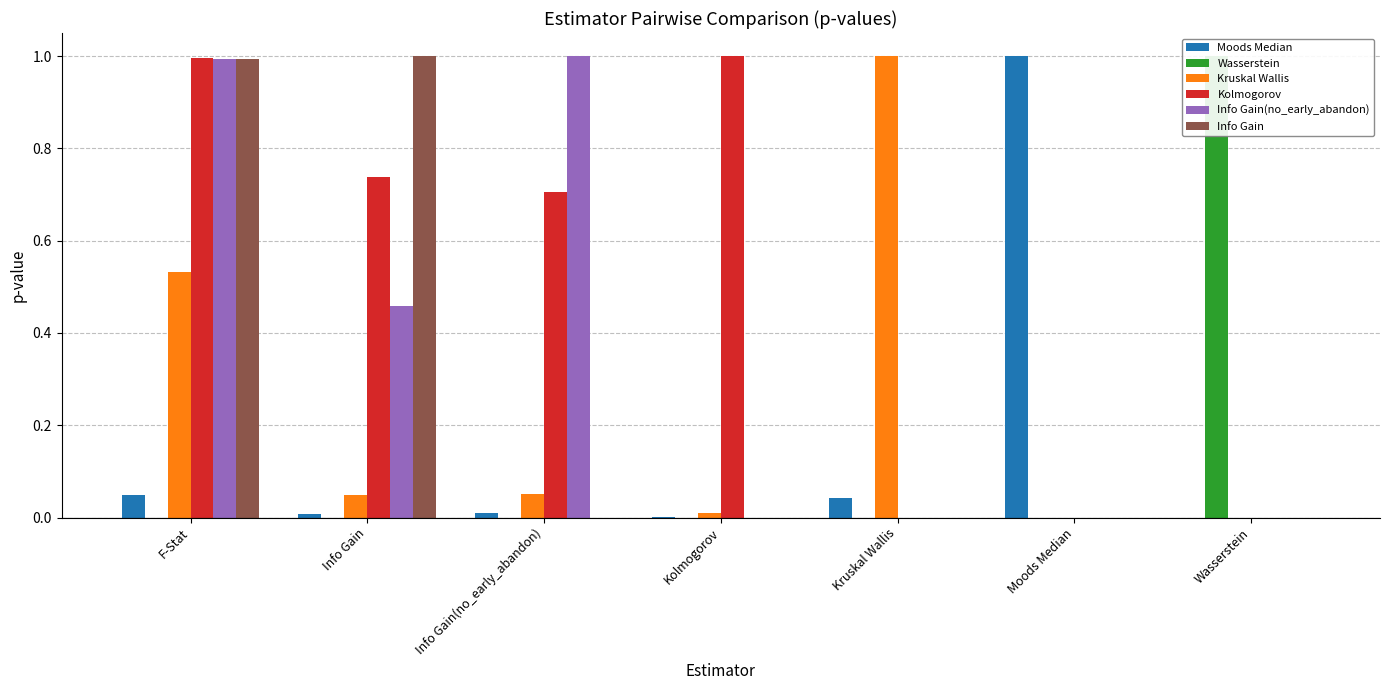

Reading left to right, extract all data points from this chart.

Moods Median: F-Stat=0.0	Info Gain=0.0	Info Gain(no_early_abandon)=0.0	Kolmogorov=0.0	Kruskal Wallis=0.0	Moods Median=1.0	Wasserstein=0.0
Wasserstein: F-Stat=0.0	Info Gain=0.0	Info Gain(no_early_abandon)=0.0	Kolmogorov=0.0	Kruskal Wallis=0.0	Moods Median=0.0	Wasserstein=1.0
Kruskal Wallis: F-Stat=0.5	Info Gain=0.0	Info Gain(no_early_abandon)=0.1	Kolmogorov=0.0	Kruskal Wallis=1.0	Moods Median=0.0	Wasserstein=0.0
Kolmogorov: F-Stat=1.0	Info Gain=0.7	Info Gain(no_early_abandon)=0.7	Kolmogorov=1.0	Kruskal Wallis=0.0	Moods Median=0.0	Wasserstein=0.0
Info Gain(no_early_abandon): F-Stat=1.0	Info Gain=0.5	Info Gain(no_early_abandon)=1.0	Kolmogorov=0.0	Kruskal Wallis=0.0	Moods Median=0.0	Wasserstein=0.0
Info Gain: F-Stat=1.0	Info Gain=1.0	Info Gain(no_early_abandon)=0.0	Kolmogorov=0.0	Kruskal Wallis=0.0	Moods Median=0.0	Wasserstein=0.0